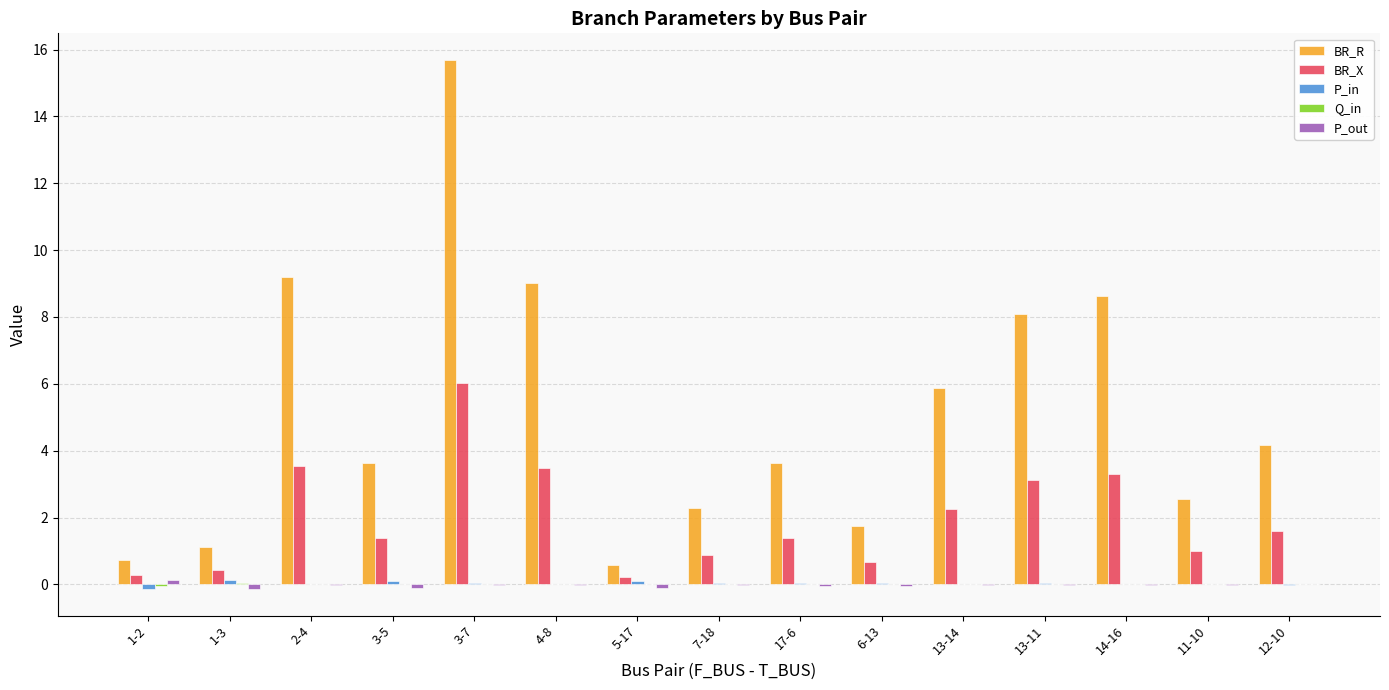

What is the maximum value for BR_R?

15.7